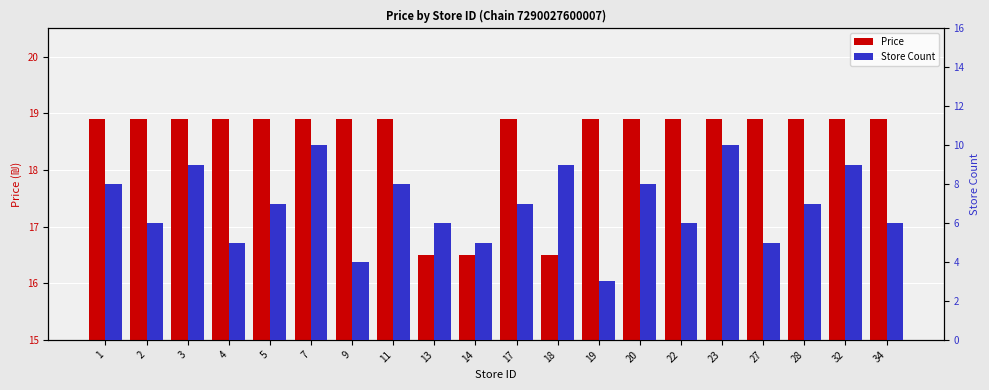

Where is Store Count nearest to the value 6?

2